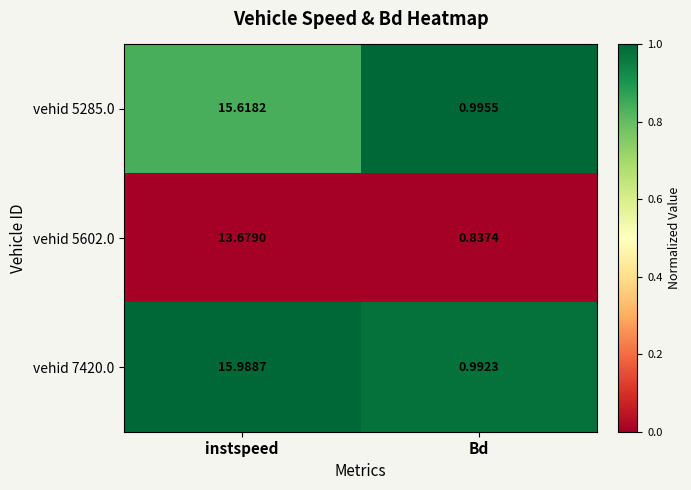

Is the value of vehid 7420.0 at Bd greater than the value of vehid 5602.0 at Bd?

Yes